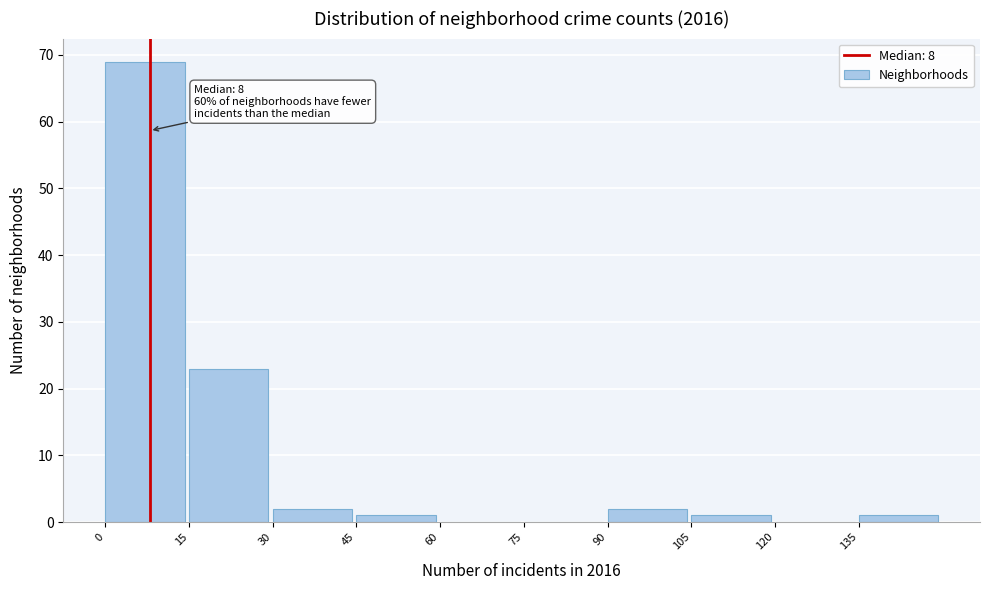

Which range on the x-axis has the tallest bar?

0 to 15